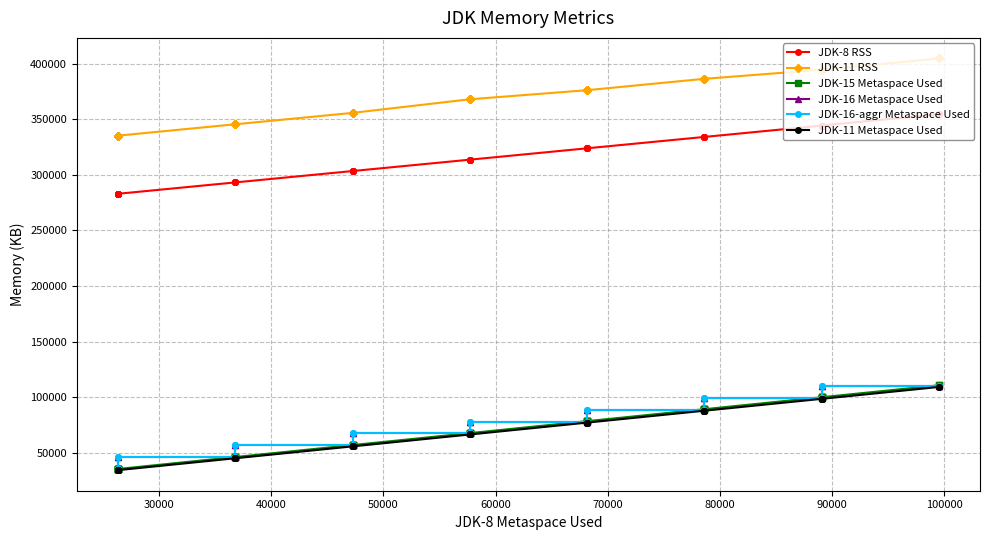

What are all the series names shown in the legend?

JDK-8 RSS, JDK-11 RSS, JDK-15 Metaspace Used, JDK-16 Metaspace Used, JDK-16-aggr Metaspace Used, JDK-11 Metaspace Used